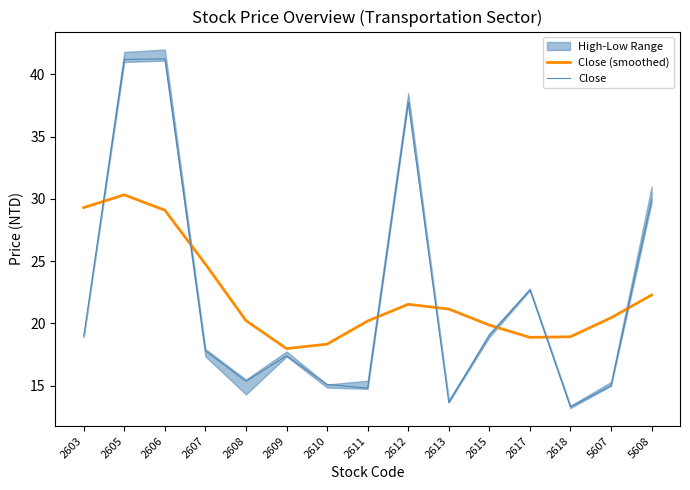

Rank the series by their maximum value, from highest to lowest.

Close, Close (smoothed)